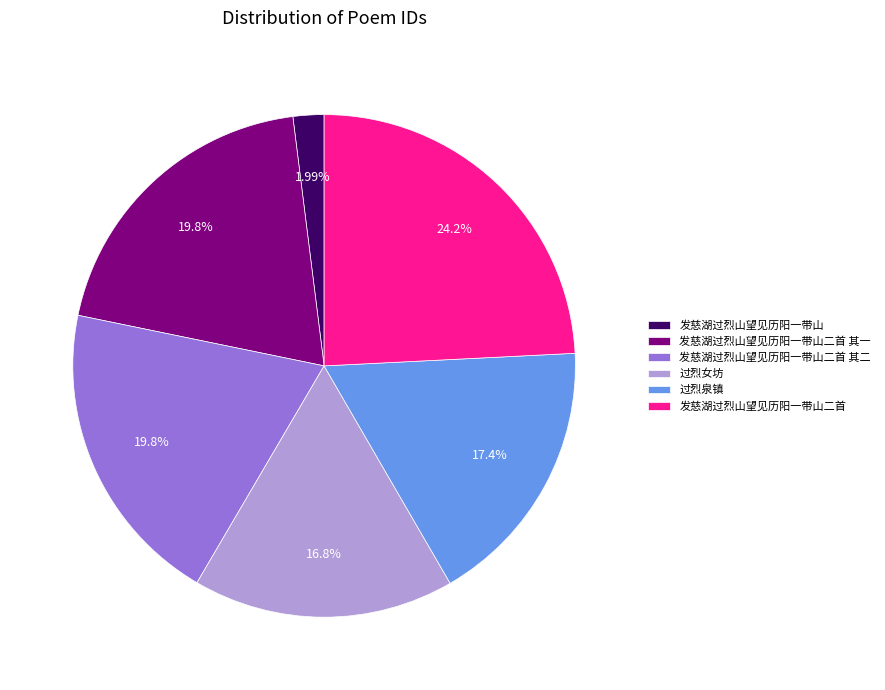

To the nearest percent, what portion does 发慈湖过烈山望见历阳一带山二首 其二 represent?

20%